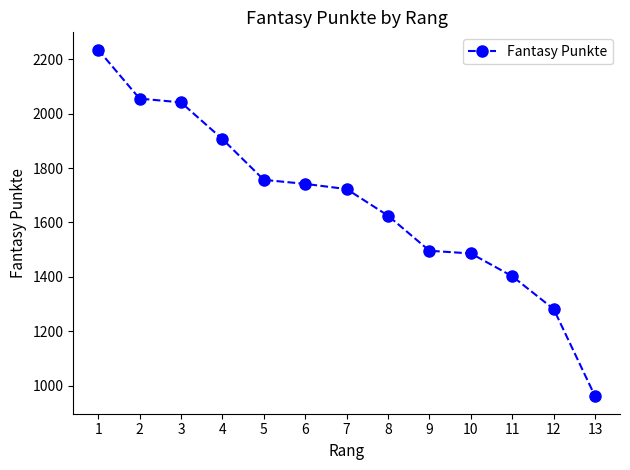

Which label corresponds to the smallest value in the chart?

13